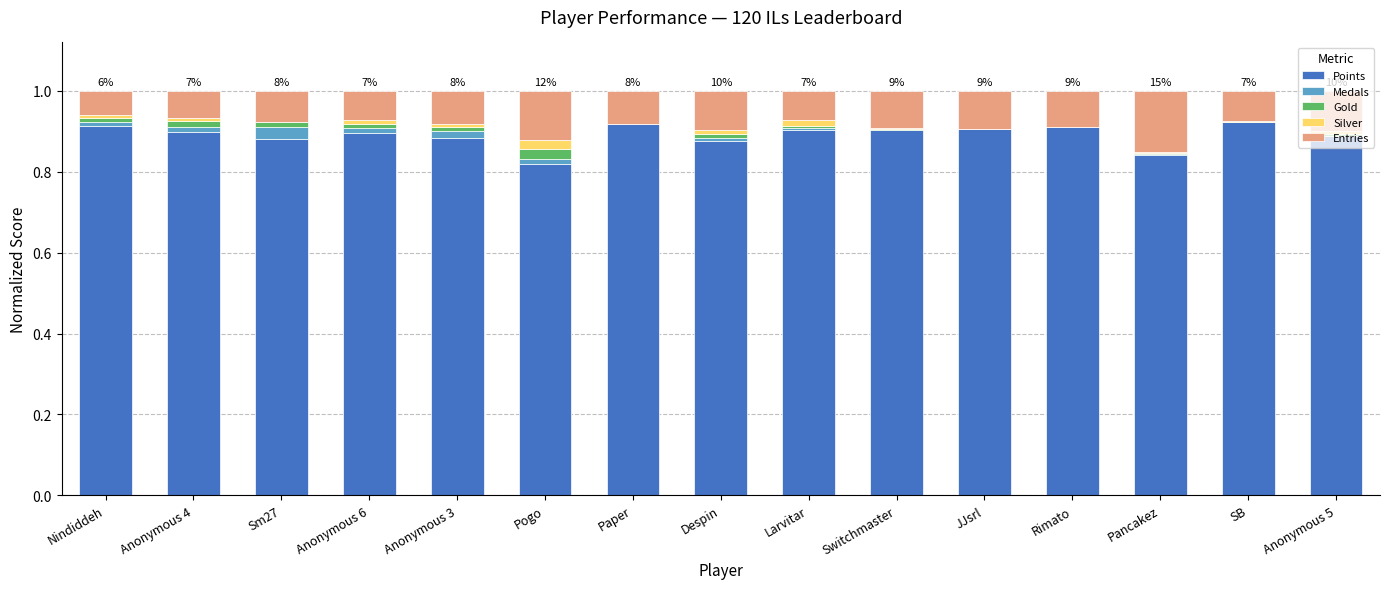

What is the total value across all series at JJsrl?

1.0